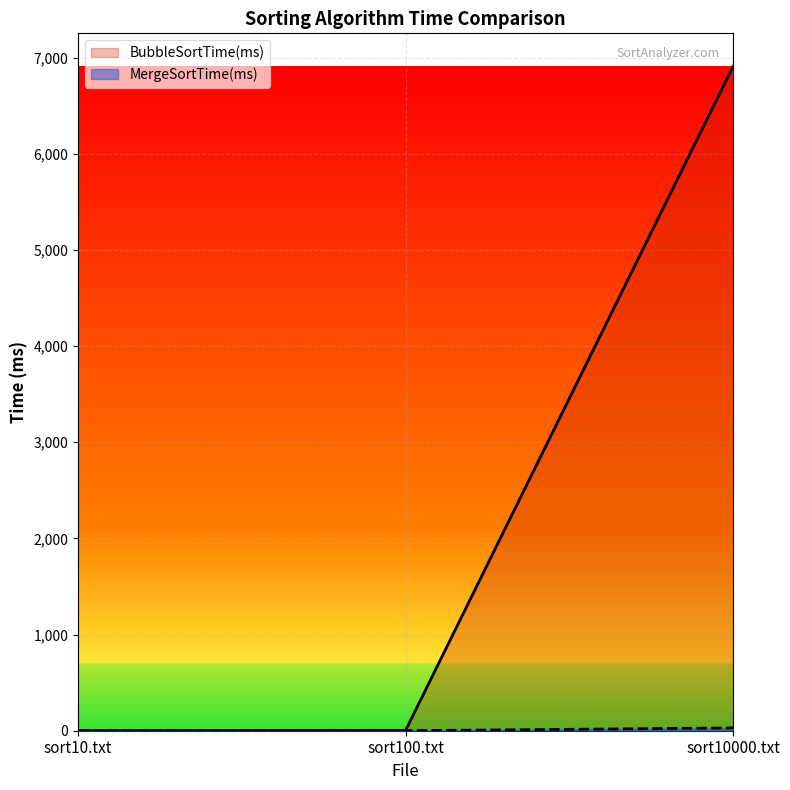

Does the chart display data point markers on the line(s)?

No